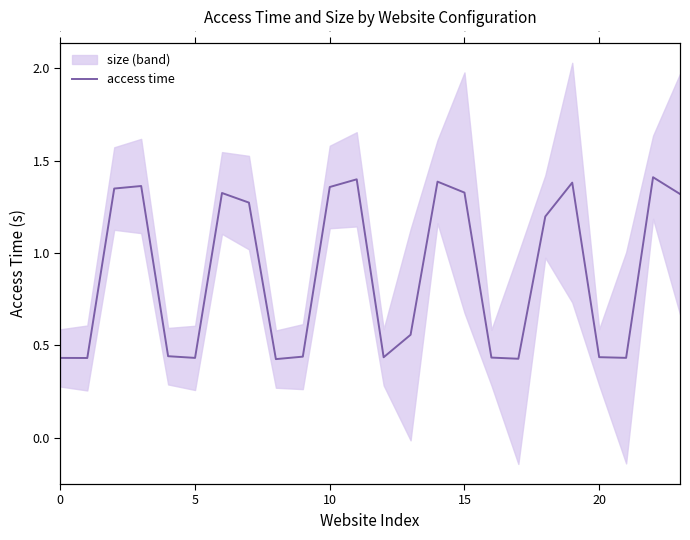

Between 20 and 0, which is larger?

20